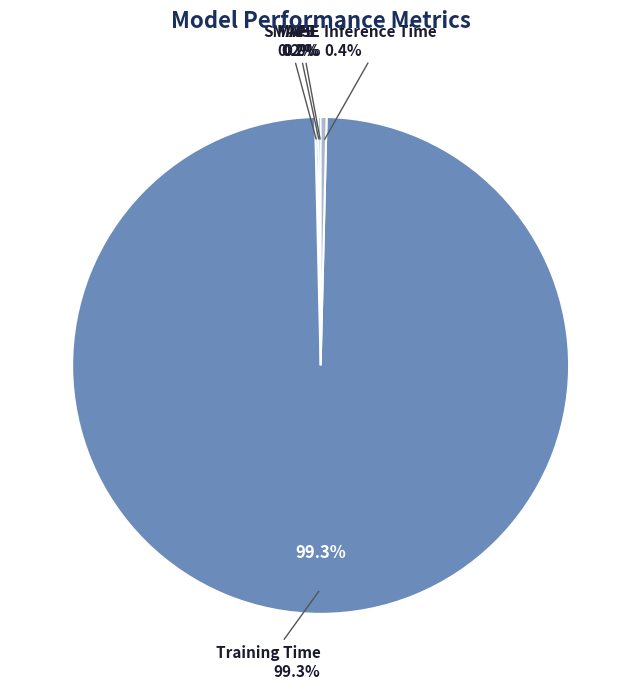

To the nearest percent, what is the combined percentage of MSE and Training Time?

99%